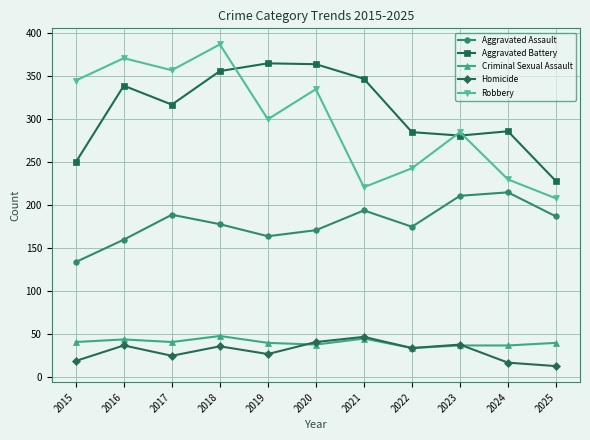

Is it true that Criminal Sexual Assault equals 45 at 2021?

True